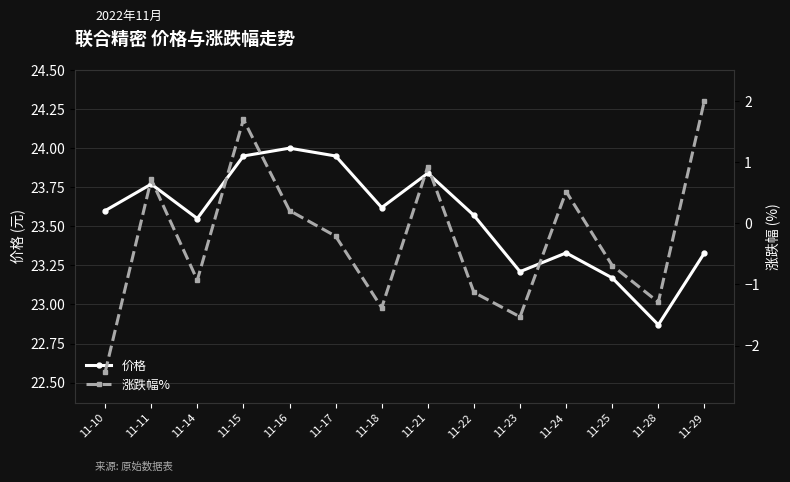

The 涨跌幅% series shows 0.7 at 11-24. True or false?

False